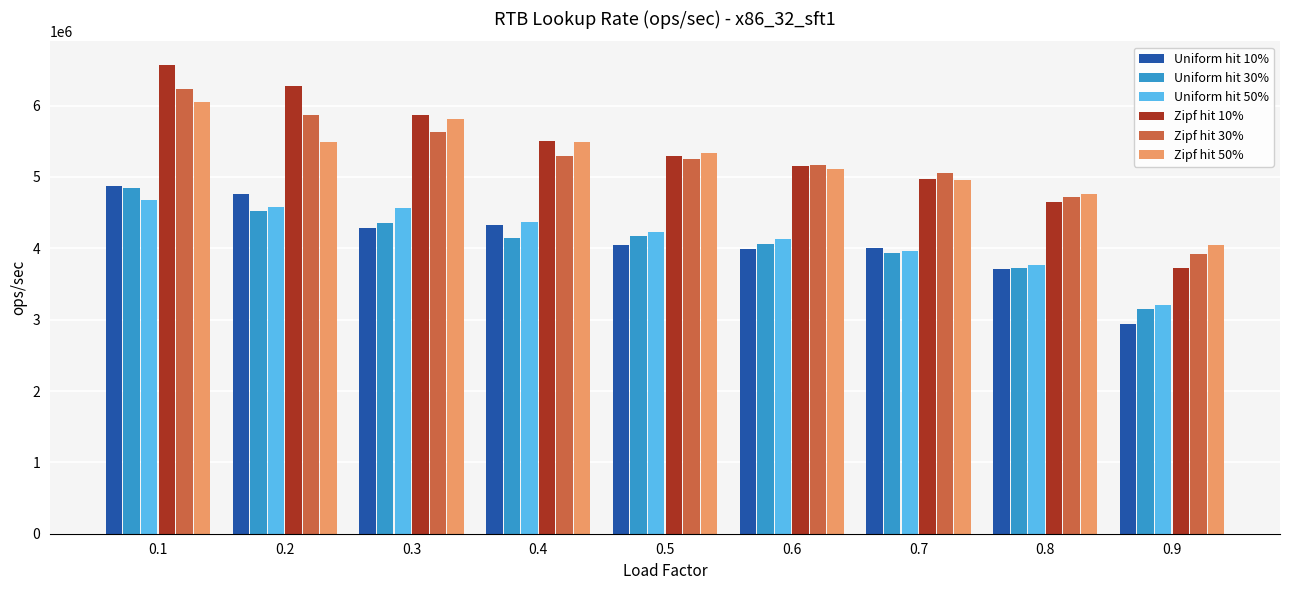

What is the spread (max minus min) of values at 0.8?

1059745.3